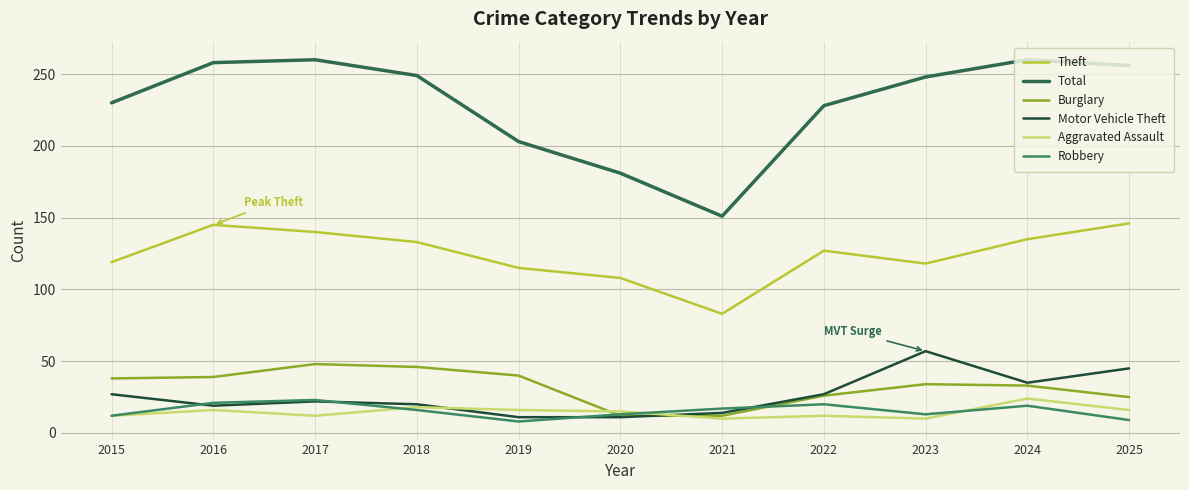

What is the approximate value of Total at 2021, to the nearest 10?

150